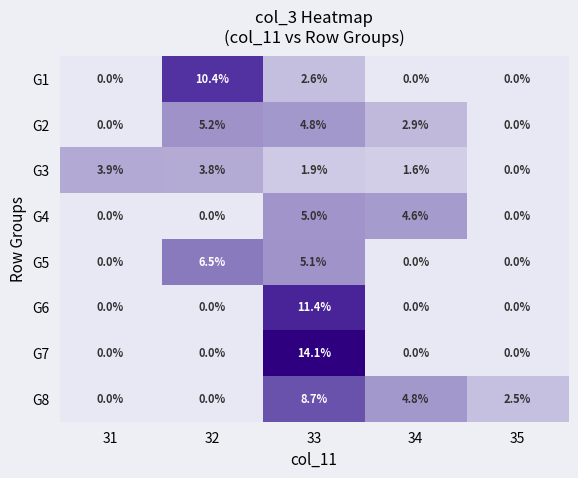

Read the G8 value at 35.

2.5